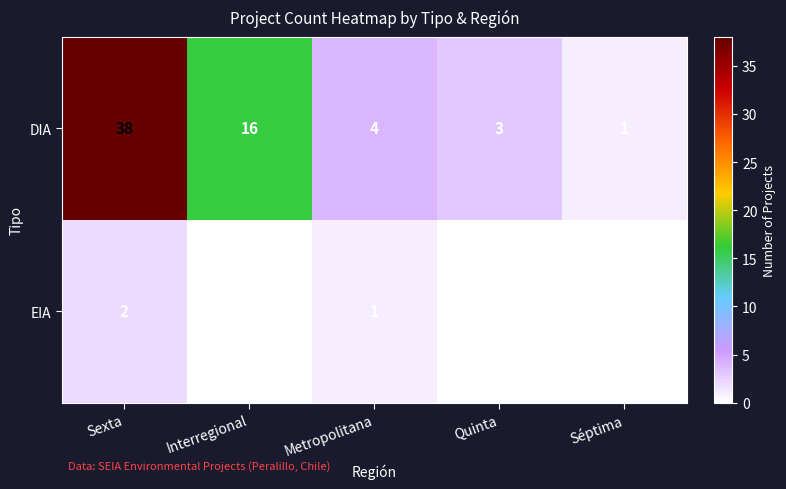

Which series has the largest range (max minus min)?

DIA